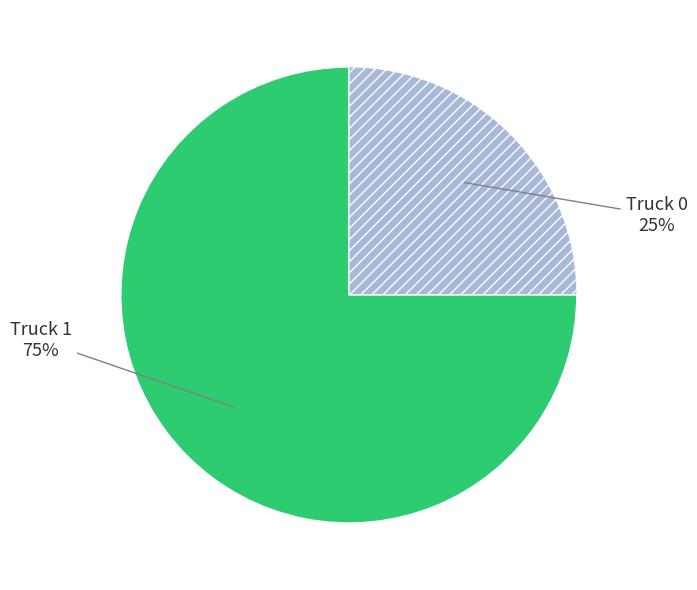

Does any single category account for the majority?

Yes